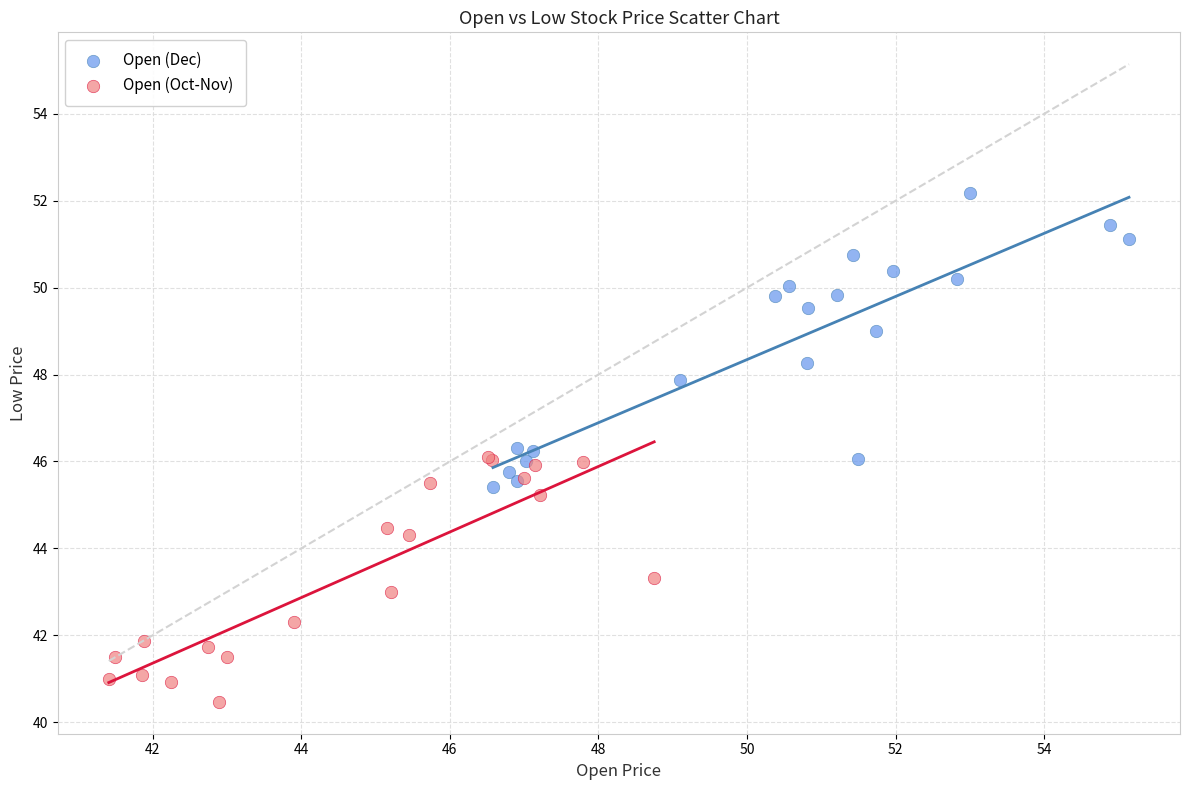

Which series contains the lowest Y value?

Open (Oct-Nov)